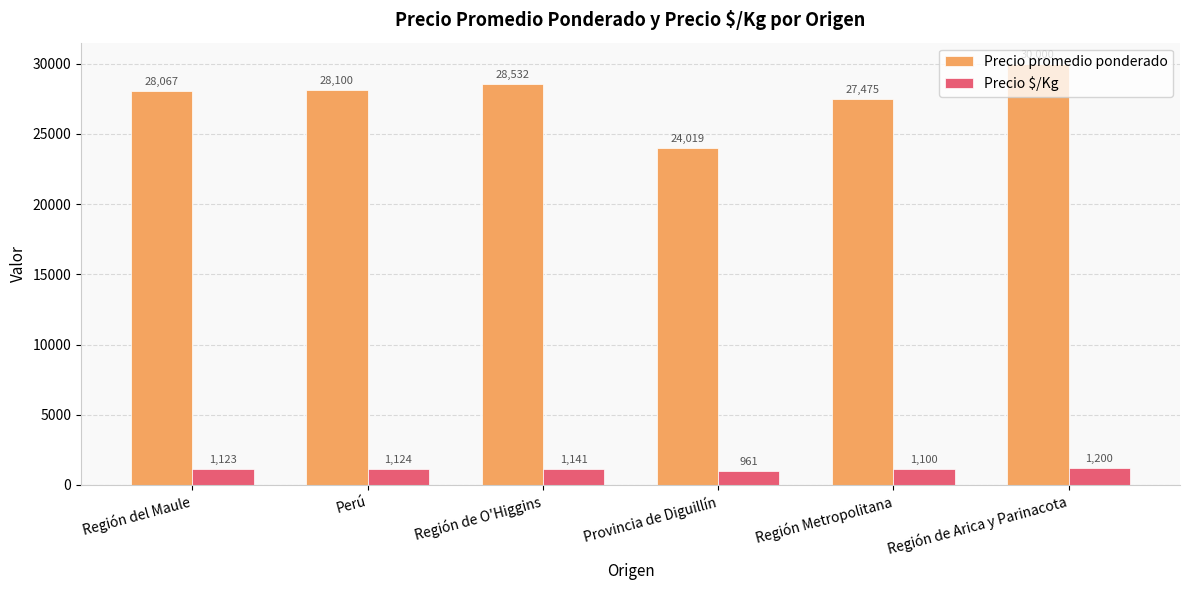

What is the total value across all series at Provincia de Diguillín?

24980